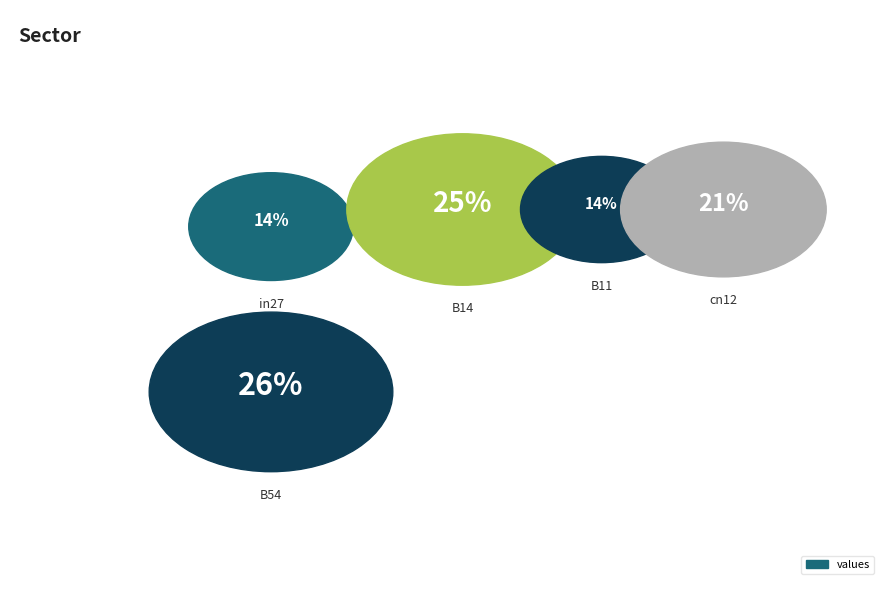

Is there a majority slice in this chart?

No